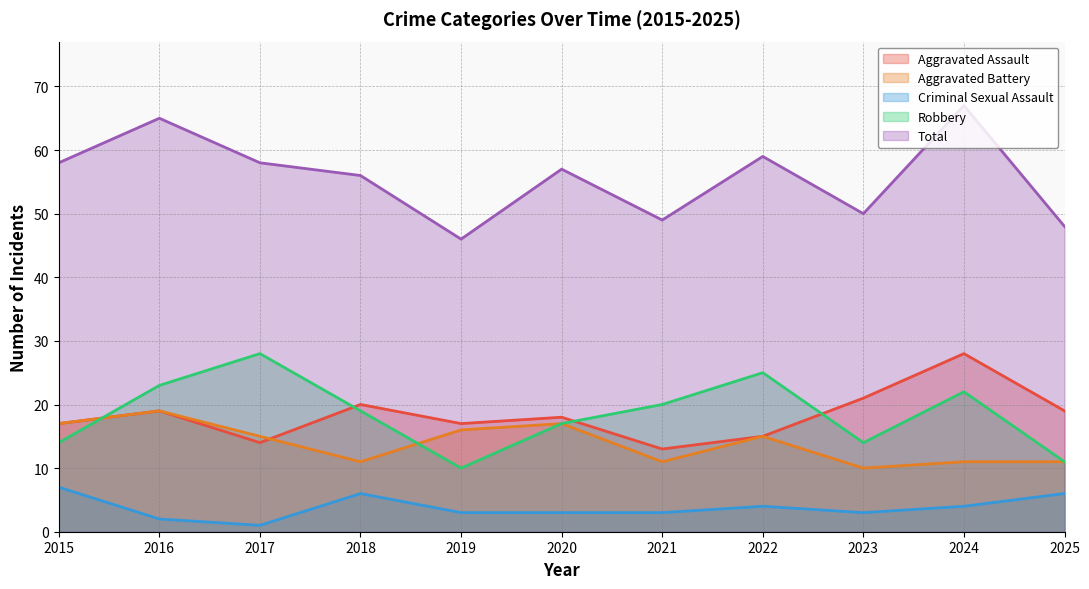

What is the minimum value for Robbery?

10